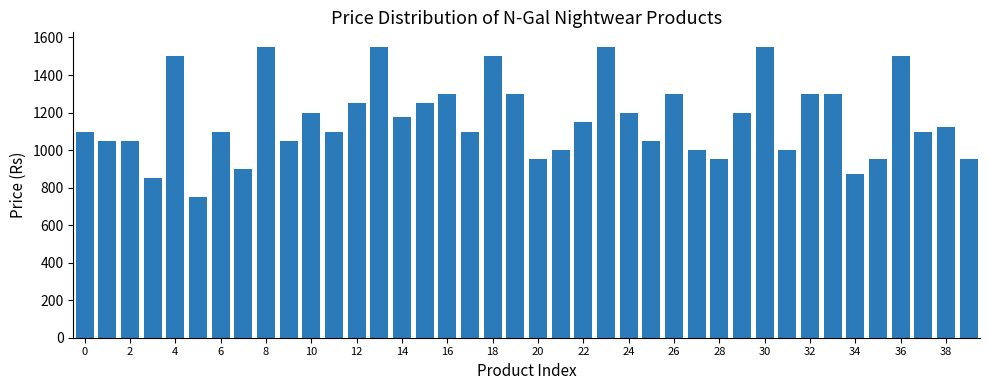

What is the minimum value shown in the chart?

750